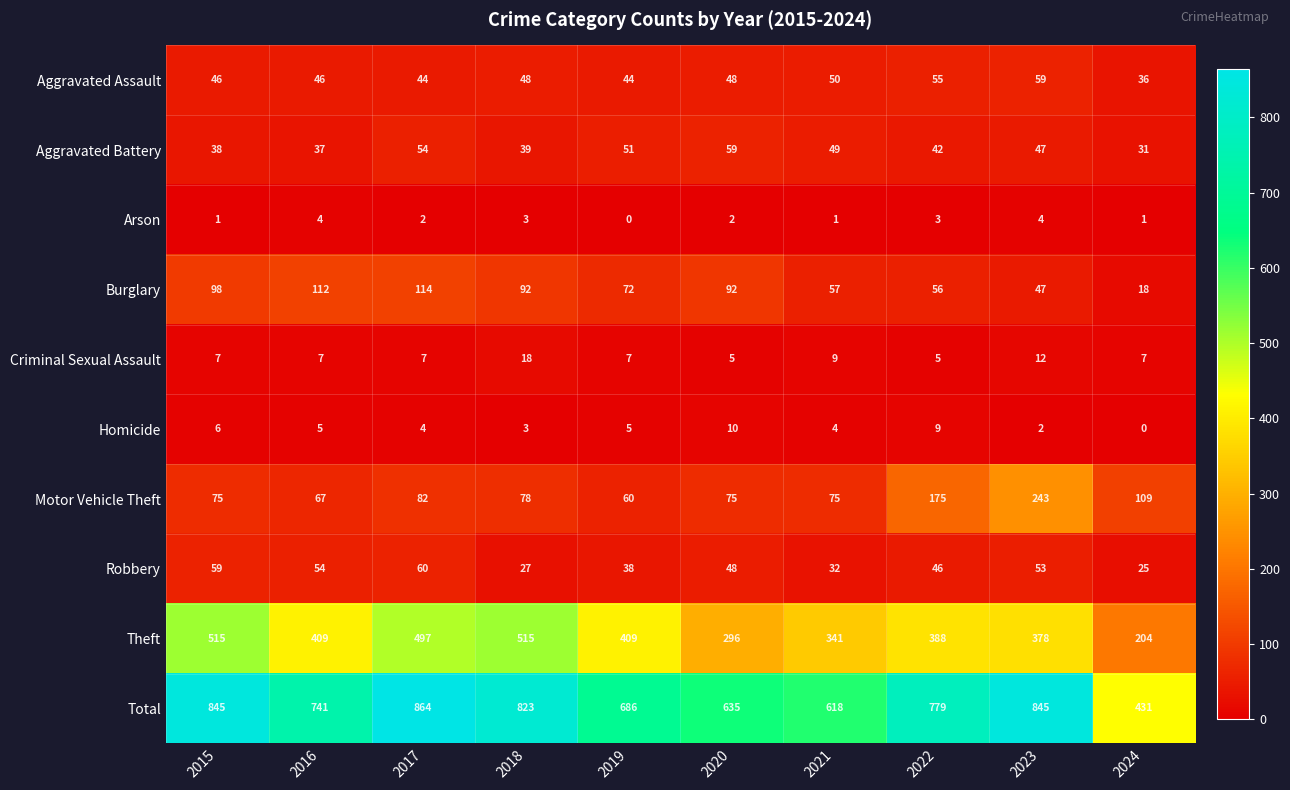

The value of Motor Vehicle Theft at 2018 is 78. True or false?

True